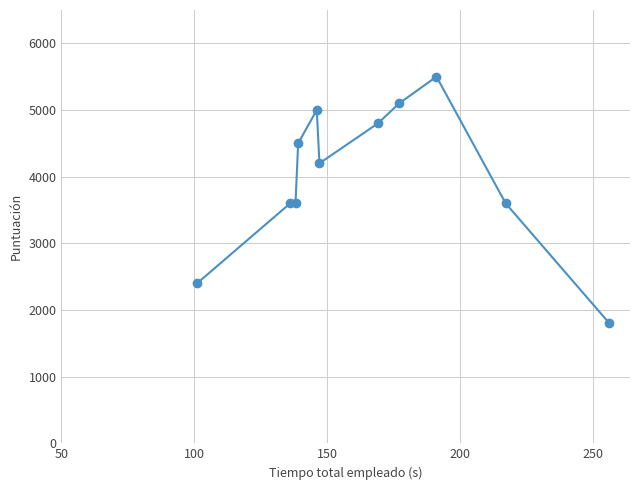

Reading left to right, list all the values displayed in this chart.

2400	3600	3600	4500	5000	4200	4800	5100	5500	3600	1800